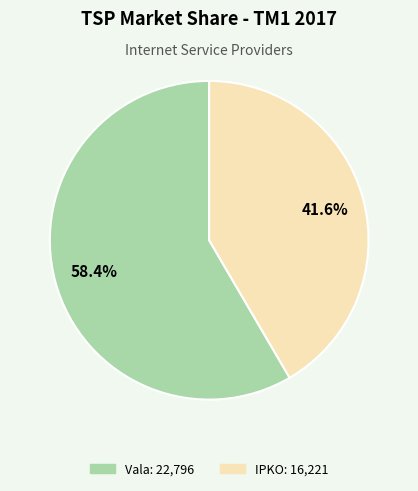

Does any single category account for the majority?

Yes